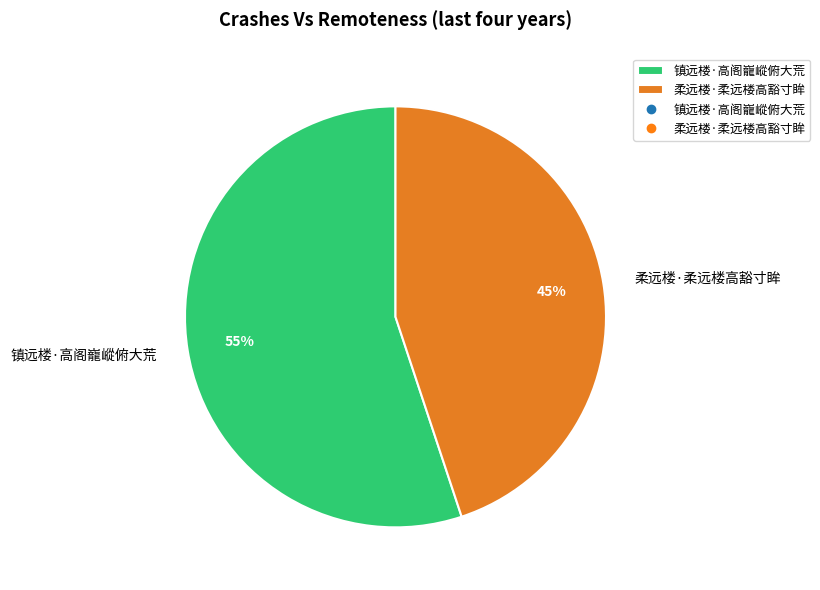

Is the sum of 镇远楼·高阁巃嵷俯大荒 and 柔远楼·柔远楼高豁寸眸 greater than half?

Yes